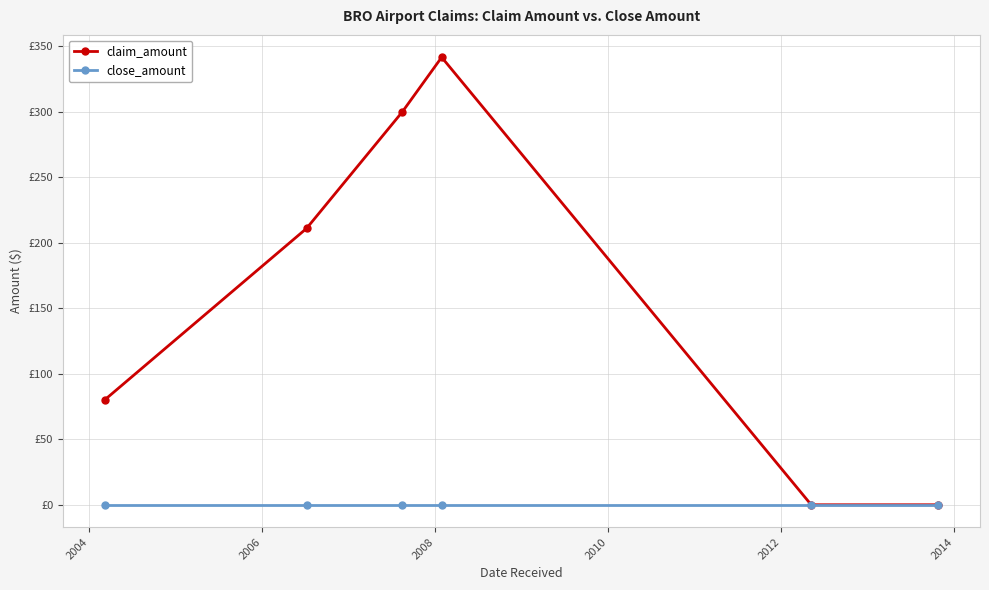

Is this an area chart (filled region under the line)?

No